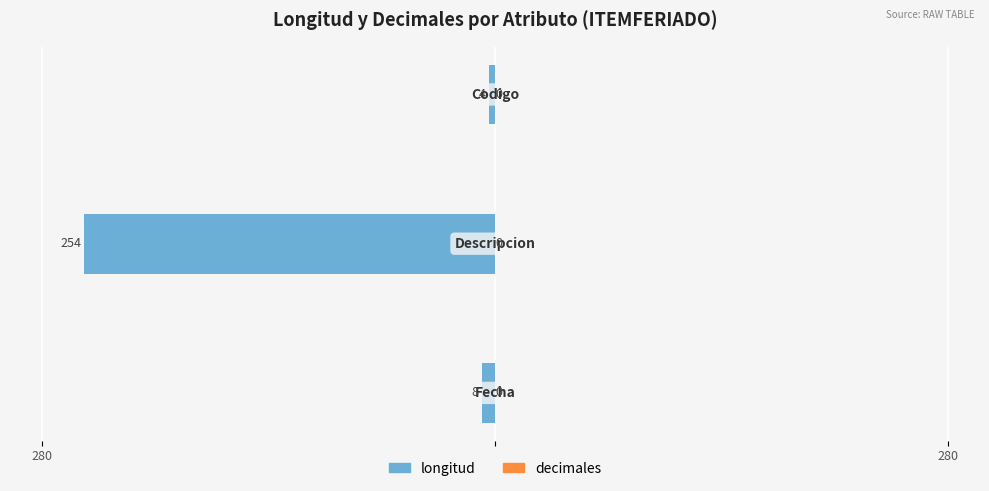

Are the bars horizontal?

Yes